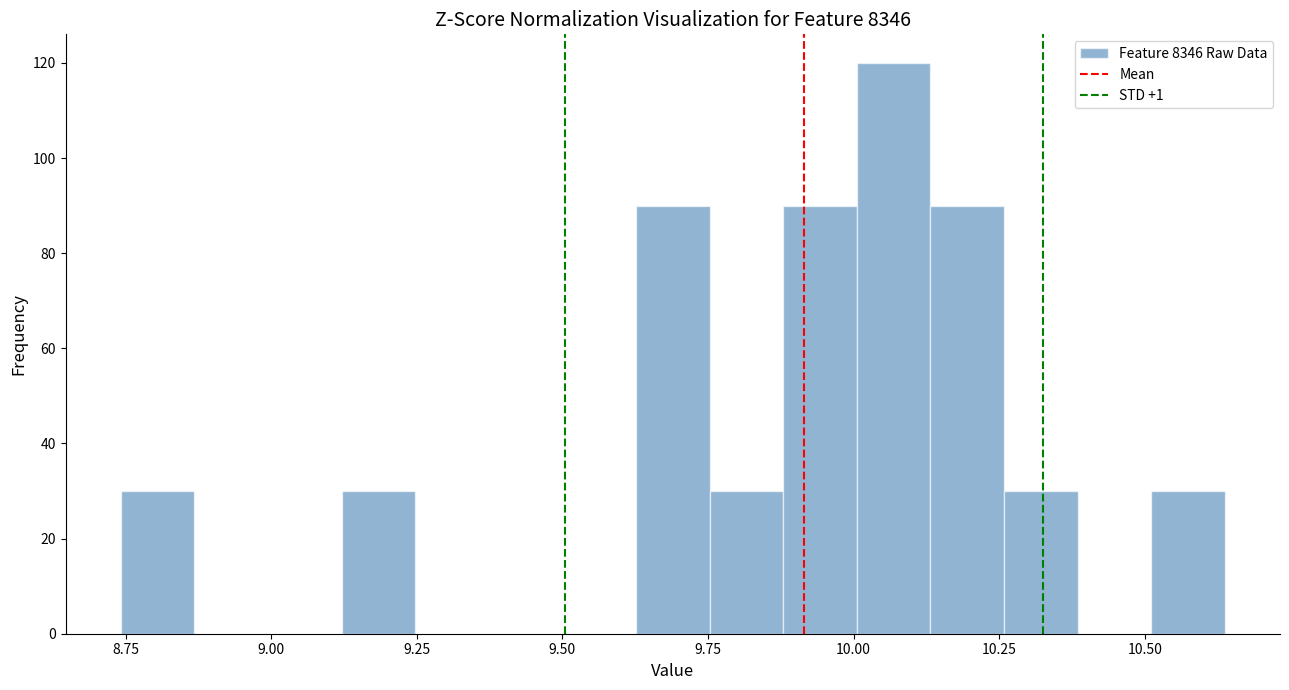

Read against the x-axis, roughly where is the centre of the tallest bar?

10.05